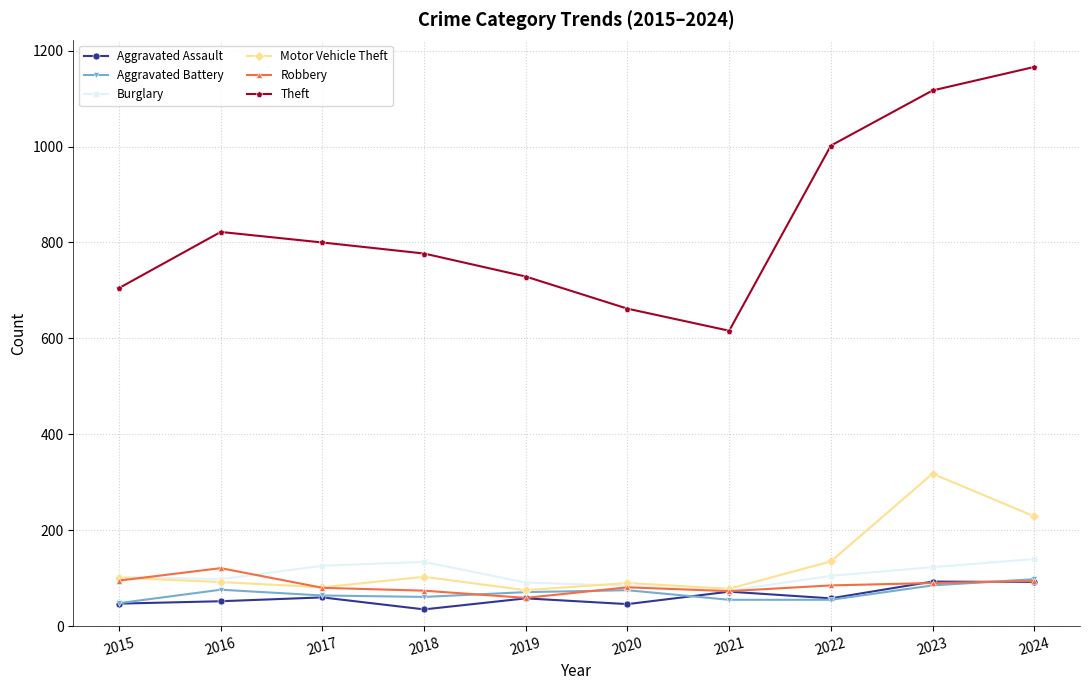

How many lines are shown in the chart?

6